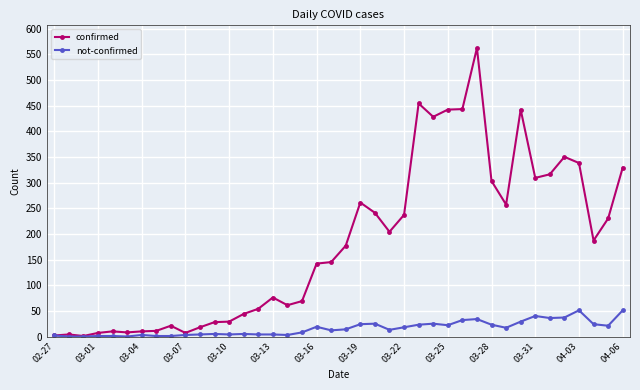

What are all the series names shown in the legend?

confirmed, not-confirmed